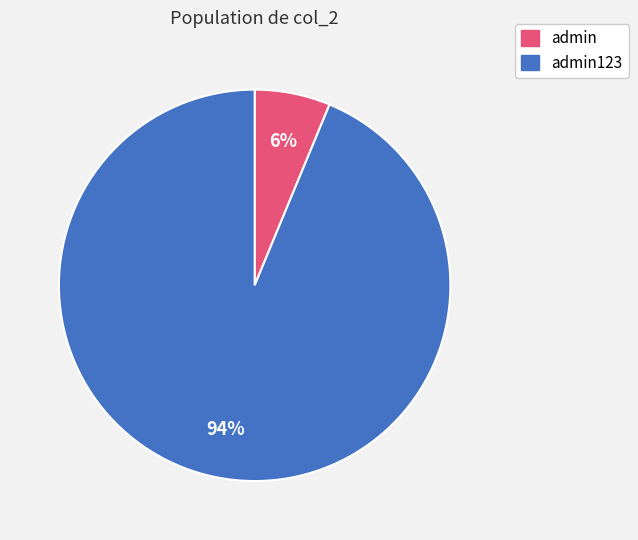

To the nearest percent, what is the average slice percentage?

50%